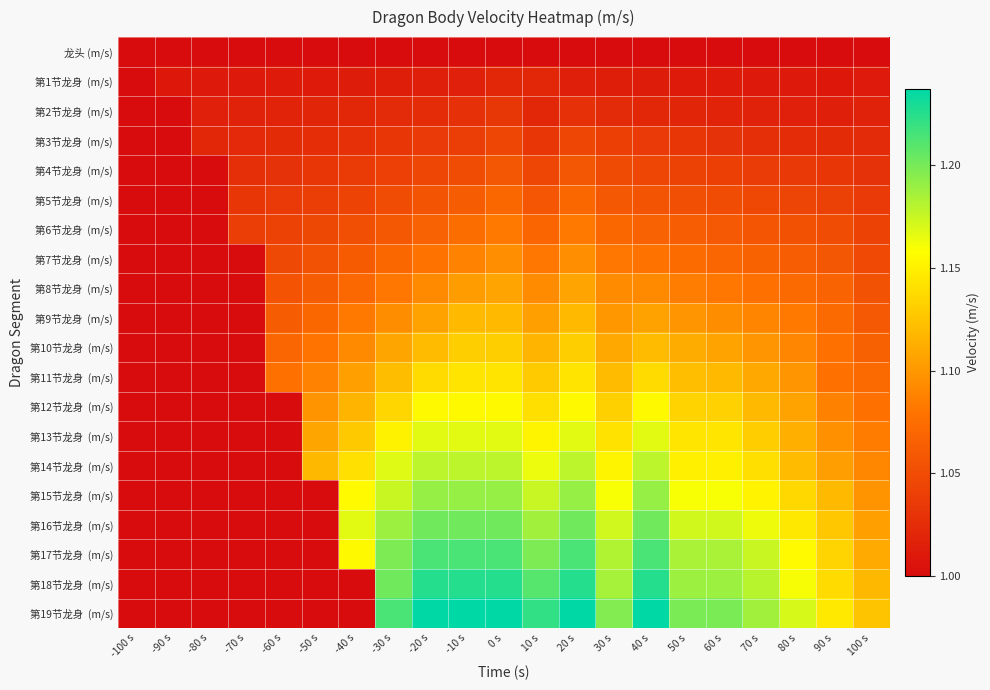

At which label is 第7节龙身 (m/s) closest to 1?

-100 s